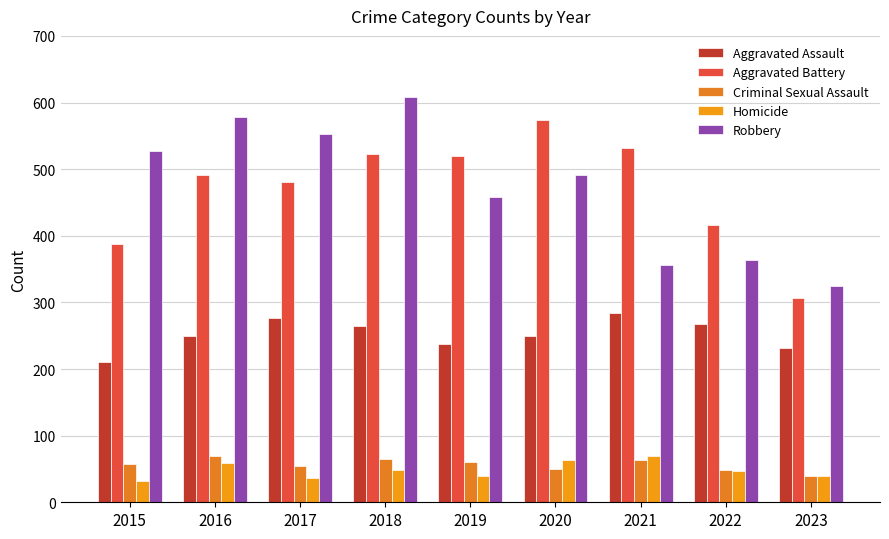

How many bars are there in total?

45